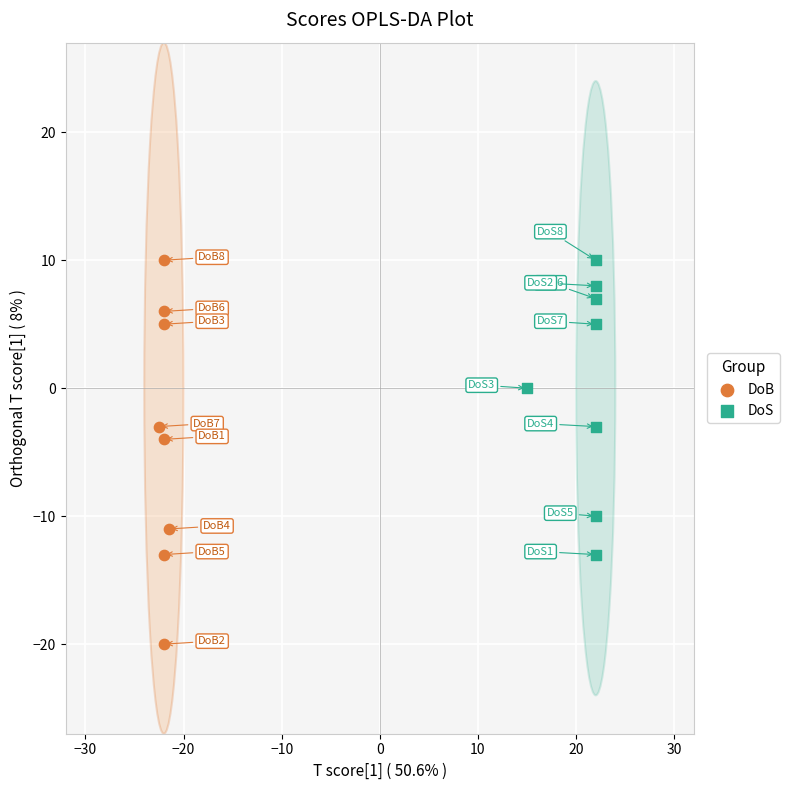

Which series has the largest Y range (max minus min)?

DoB